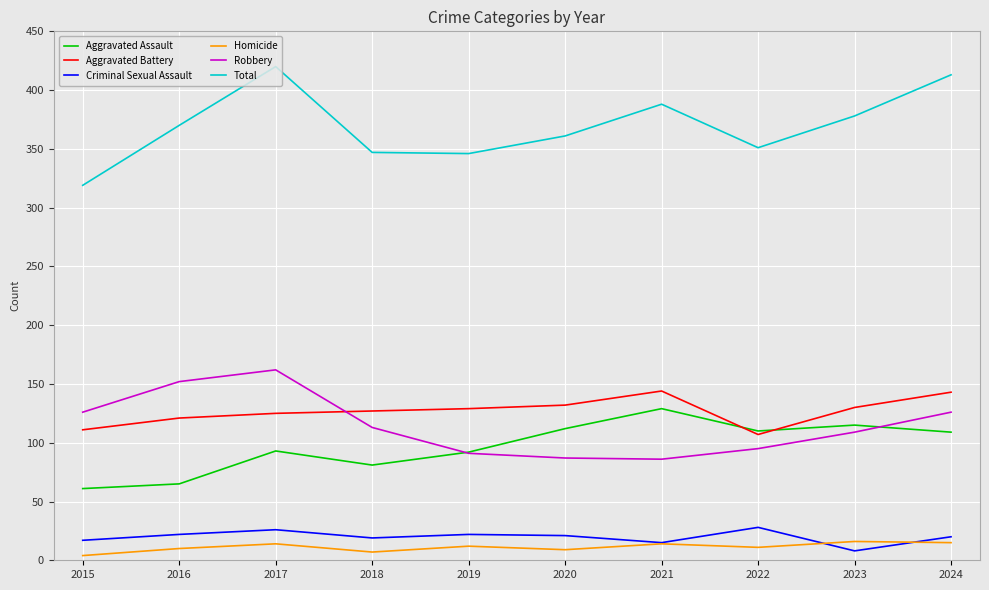

The value of Robbery at 2015 is 226. True or false?

False